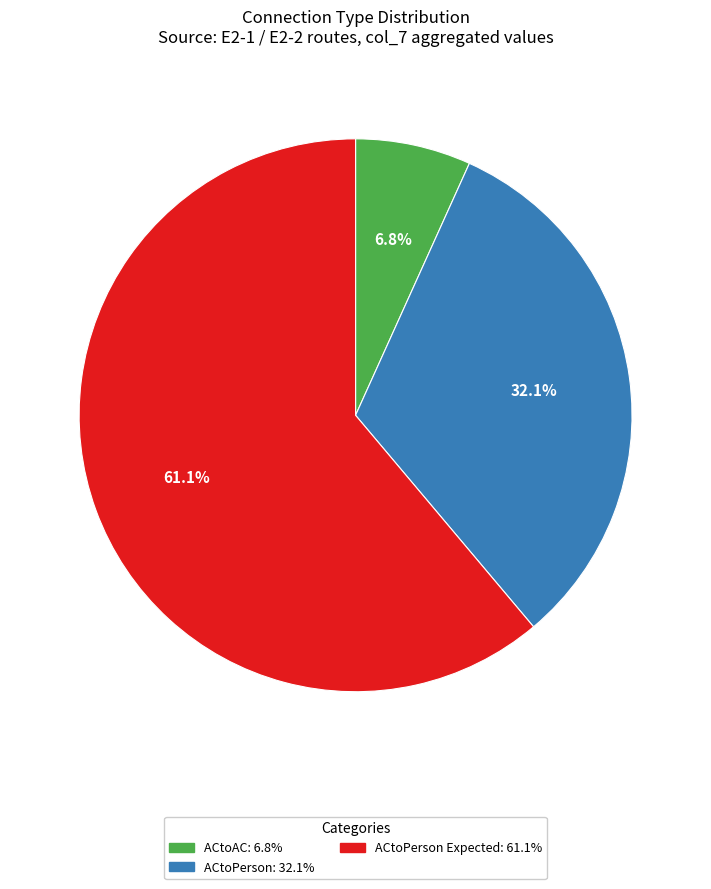

Is there a majority slice in this chart?

Yes